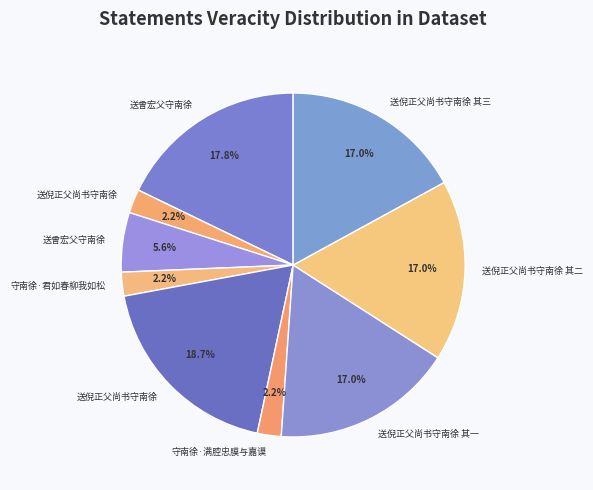

How many slices are in this pie chart?

9